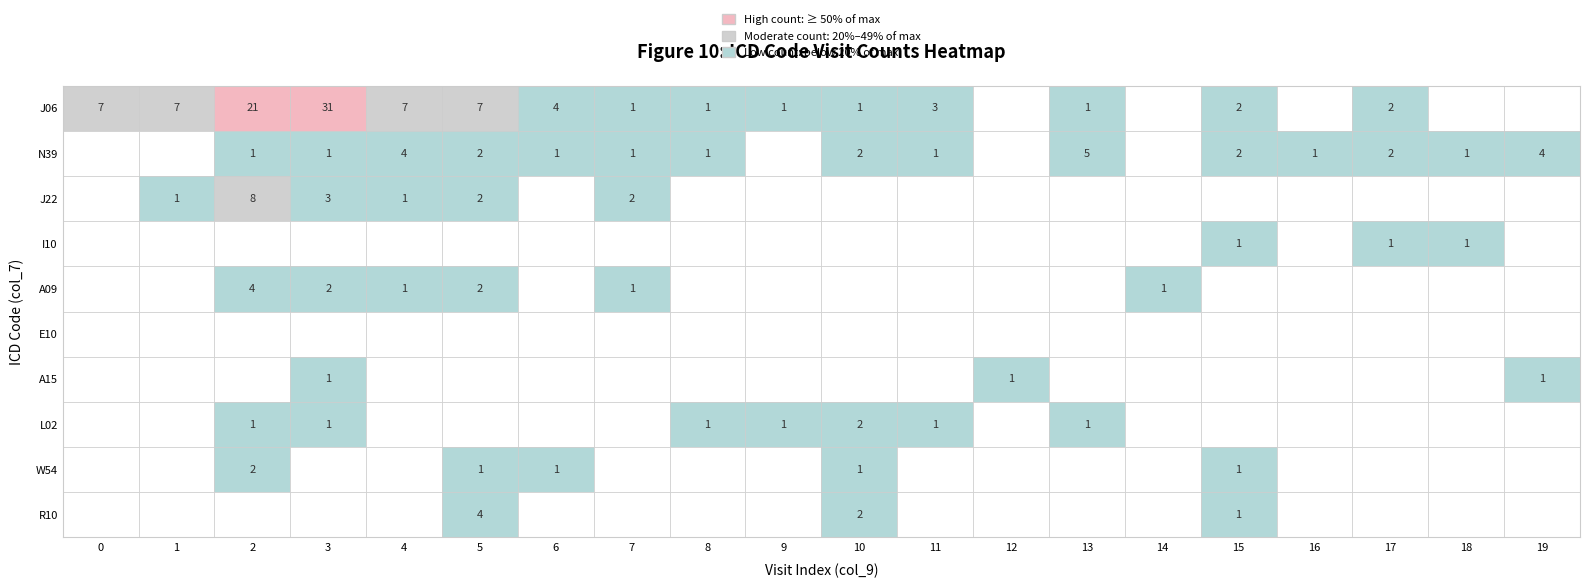

How many data points in I10 are above 0?

3